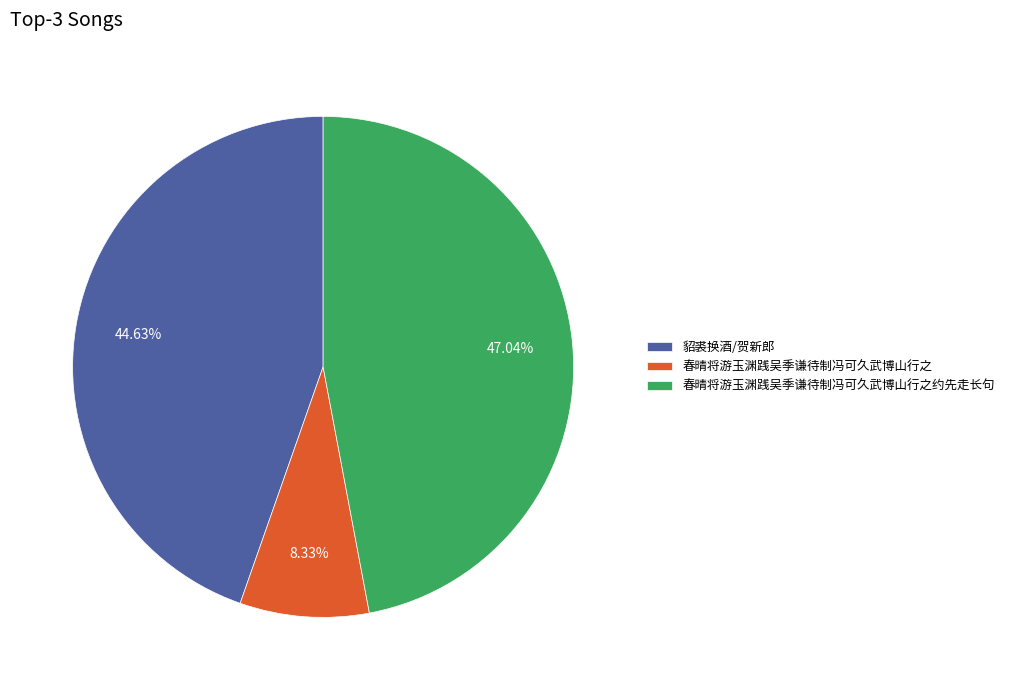

Is the sum of 春晴将游玉渊践吴季谦待制冯可久武博山行之约先走长句 and 貂裘换酒/贺新郎 greater than half?

Yes